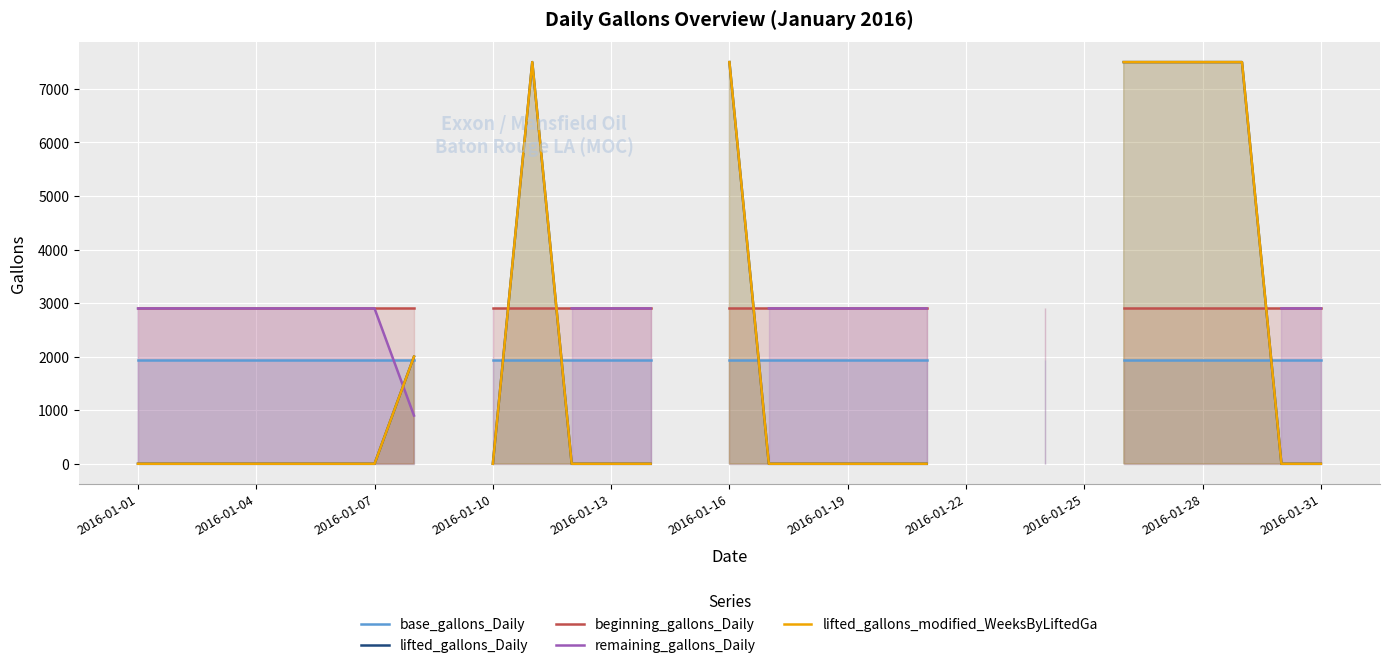

At 2016-01-04, list the series in order from smallest to largest.

lifted_gallons_Daily, lifted_gallons_modified_WeeksByLiftedGa, base_gallons_Daily, beginning_gallons_Daily, remaining_gallons_Daily